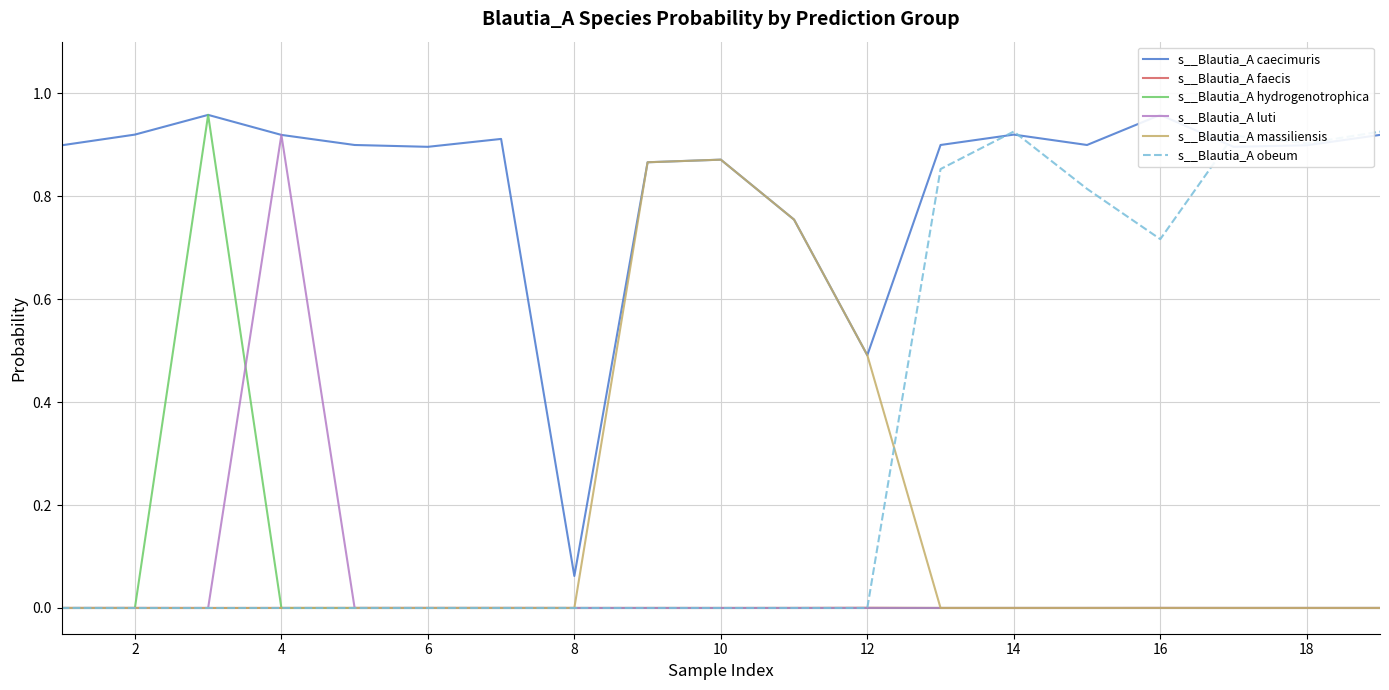

Reading left to right, extract all data points from this chart.

s__Blautia_A caecimuris: 0.9	0.9	1.0	0.9	0.9	0.9	0.9	0.1	0.9	0.9	0.8	0.5	0.9	0.9	0.9	1.0	0.9	0.9	0.9
s__Blautia_A faecis: 0.0	0.0	0.0	0.0	0.0	0.0	0.0	0.0	0.0	0.0	0.0	0.0	0.0	0.0	0.0	0.0	0.0	0.0	0.0
s__Blautia_A hydrogenotrophica: 0.0	0.0	1.0	0.0	0.0	0.0	0.0	0.0	0.0	0.0	0.0	0.0	0.0	0.0	0.0	0.0	0.0	0.0	0.0
s__Blautia_A luti: 0.0	0.0	0.0	0.9	0.0	0.0	0.0	0.0	0.0	0.0	0.0	0.0	0.0	0.0	0.0	0.0	0.0	0.0	0.0
s__Blautia_A massiliensis: 0.0	0.0	0.0	0.0	0.0	0.0	0.0	0.0	0.9	0.9	0.8	0.5	0.0	0.0	0.0	0.0	0.0	0.0	0.0
s__Blautia_A obeum: 0.0	0.0	0.0	0.0	0.0	0.0	0.0	0.0	0.0	0.0	0.0	0.0	0.9	0.9	0.8	0.7	0.9	0.9	0.9